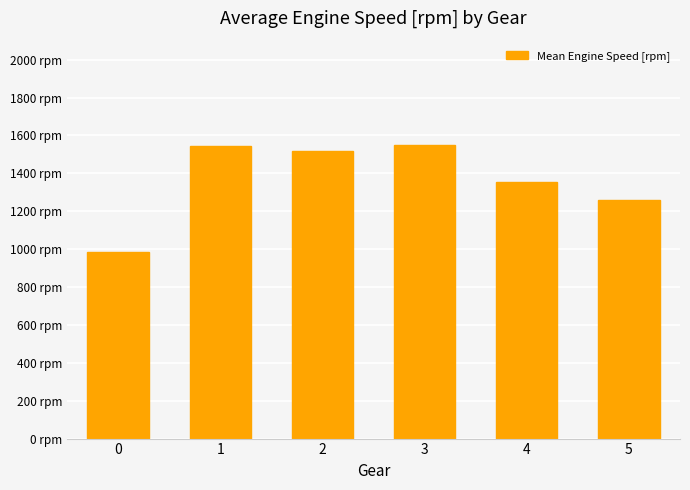

Does the chart contain any negative values?

No